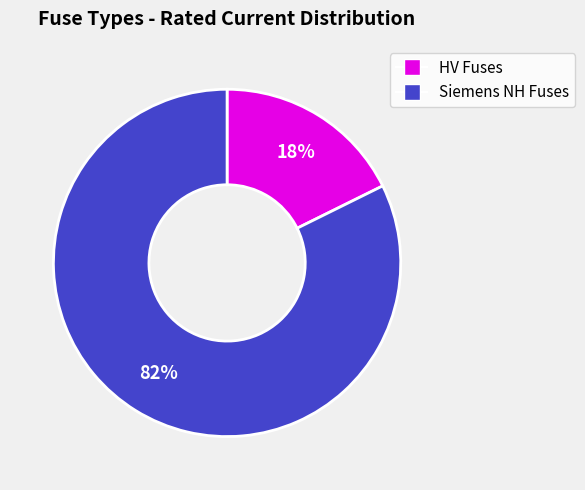

Is there any slice that represents more than half of the pie?

Yes